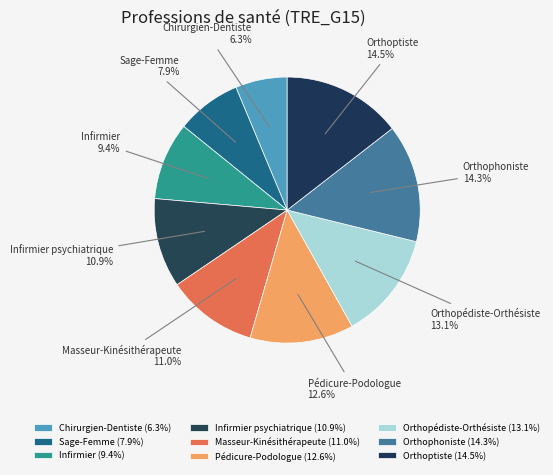

To the nearest percent, what is the average slice percentage?

11%